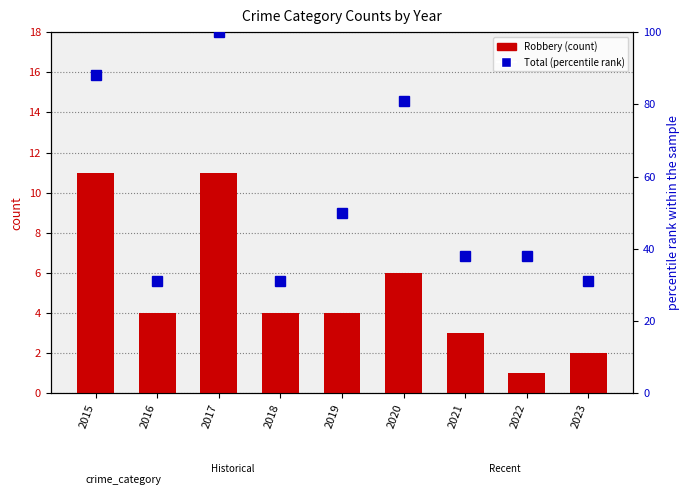

Which series changed the most between 2015 and 2019?

Total (scaled 0-100)